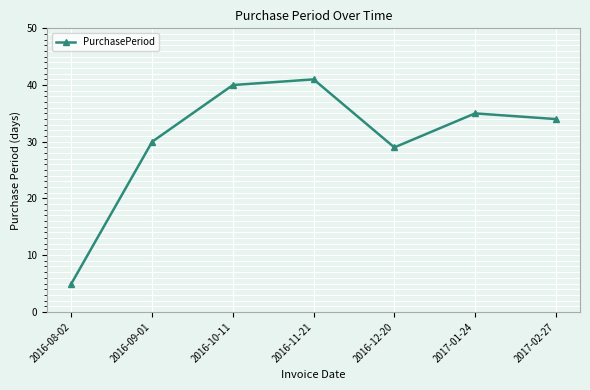

Where does the data first go above 34?

2016-10-11